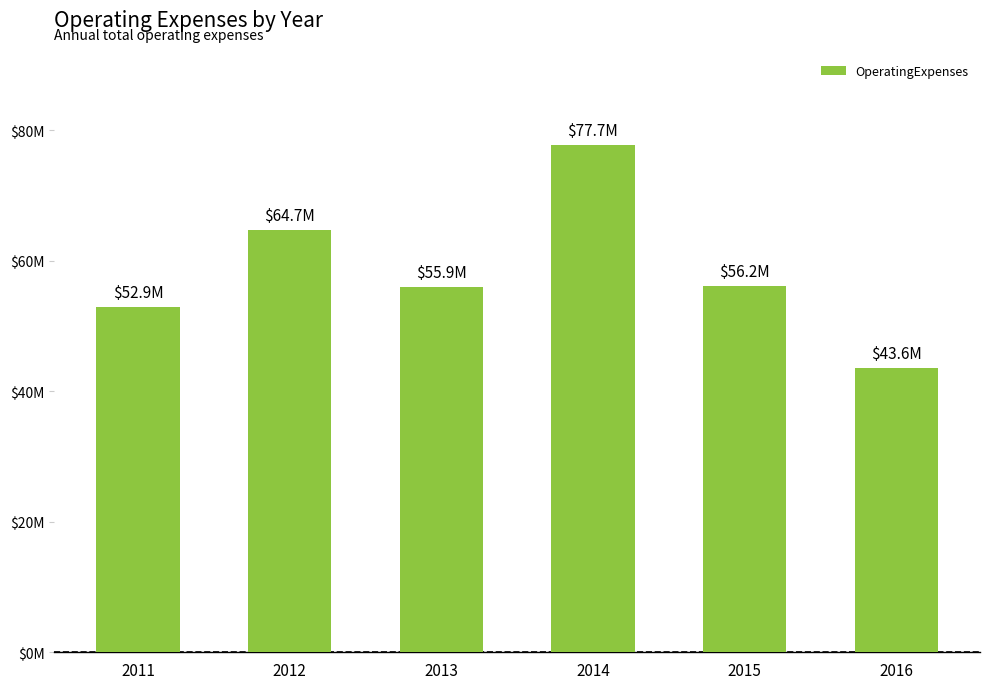

Is it true that the value at 2016 is 43596347?

True